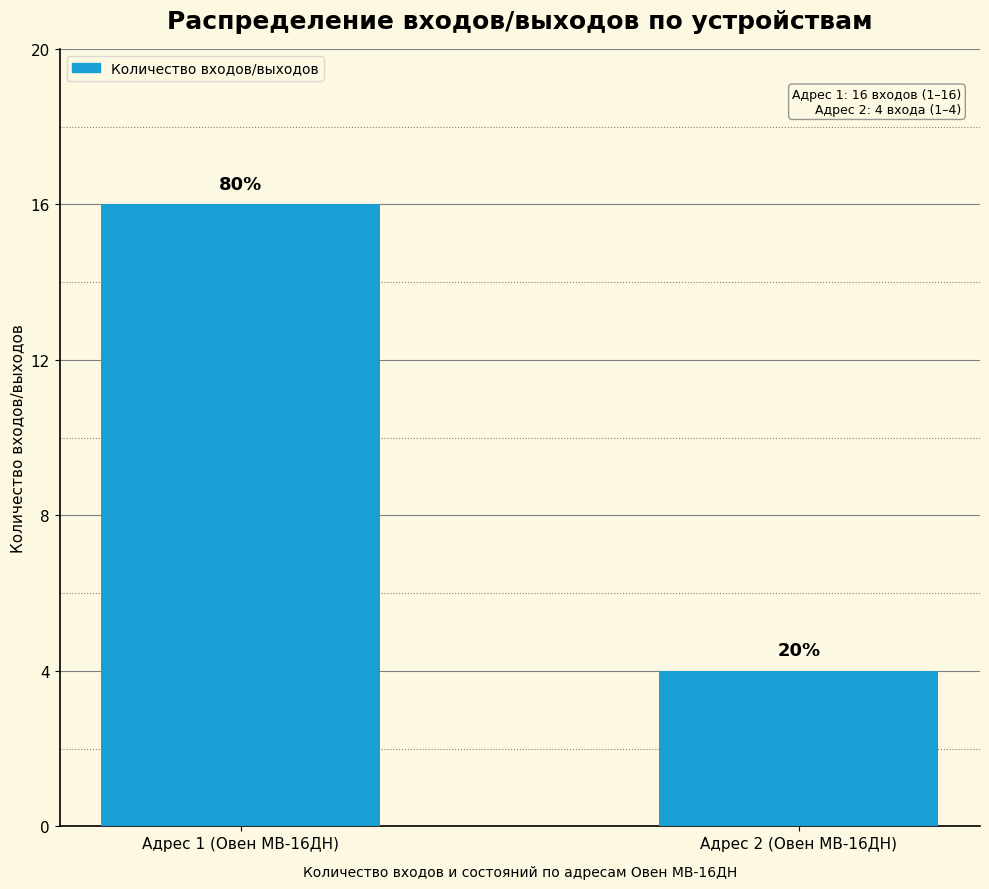

How many bars are there in total?

2